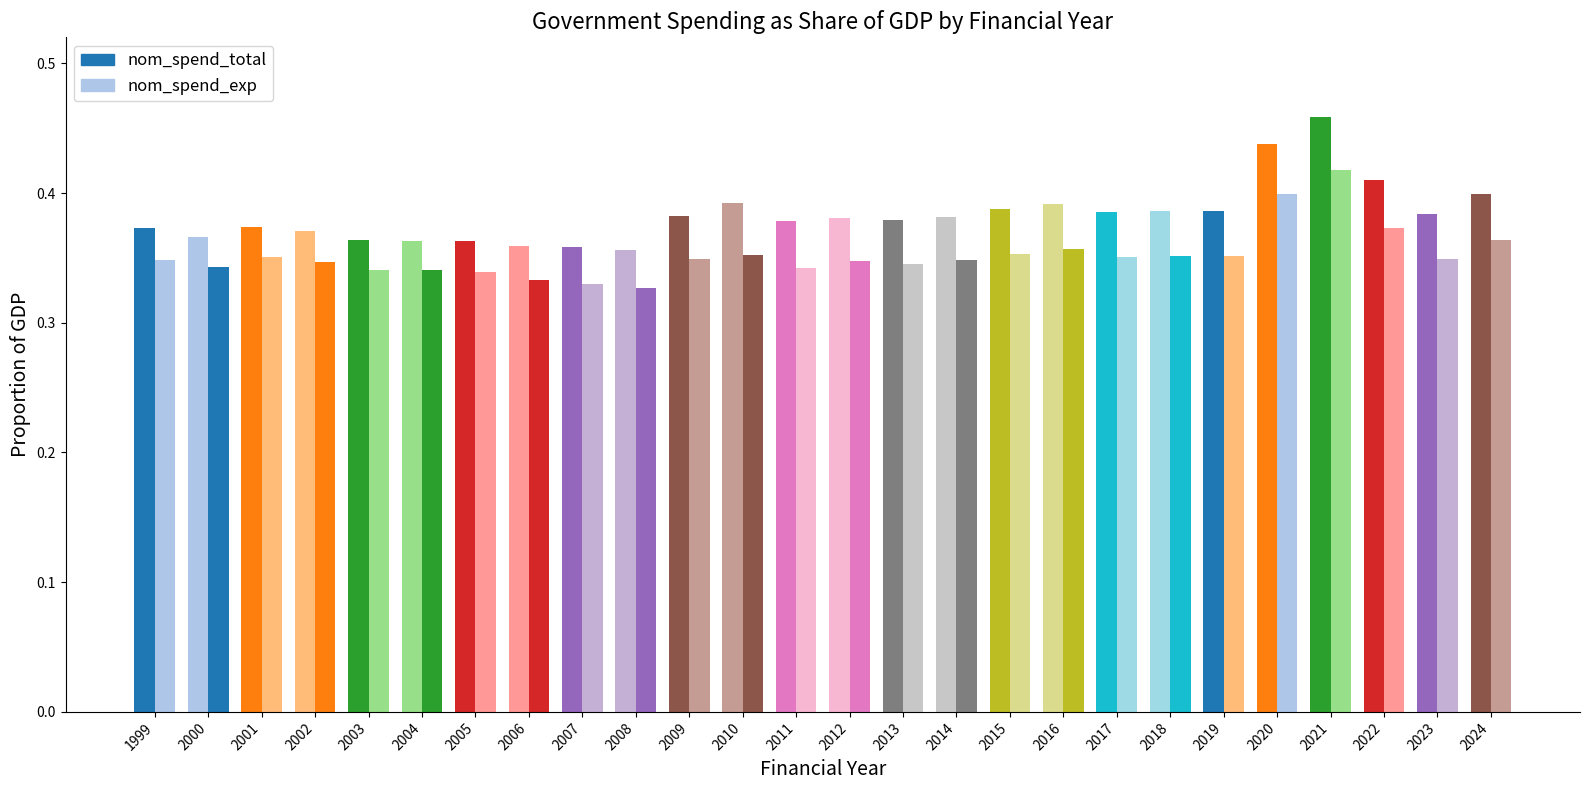

Reading right to left, list all the values displayed in this chart.

nom_spend_total: 0.4	0.4	0.4	0.5	0.4	0.4	0.4	0.4	0.4	0.4	0.4	0.4	0.4	0.4	0.4	0.4	0.4	0.4	0.4	0.4	0.4	0.4	0.4	0.4	0.4	0.4
nom_spend_exp: 0.4	0.3	0.4	0.4	0.4	0.4	0.4	0.4	0.4	0.4	0.3	0.3	0.3	0.3	0.4	0.3	0.3	0.3	0.3	0.3	0.3	0.3	0.3	0.4	0.3	0.3